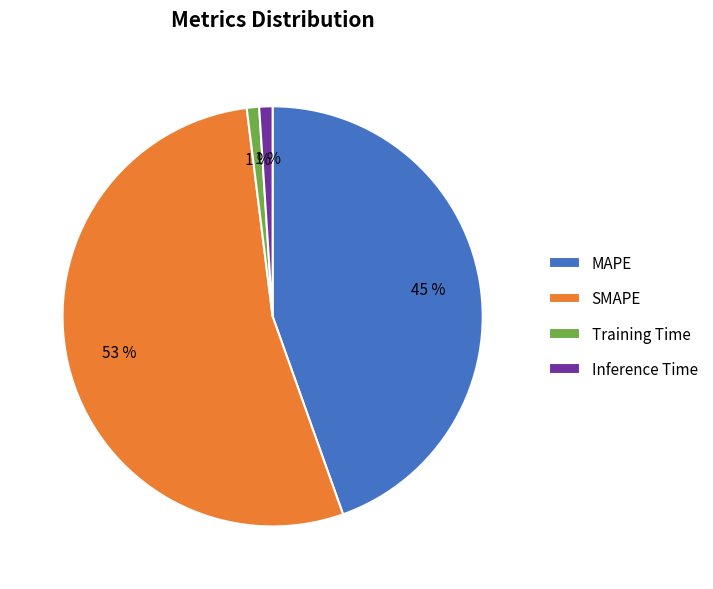

What is the largest slice in the pie chart?

SMAPE